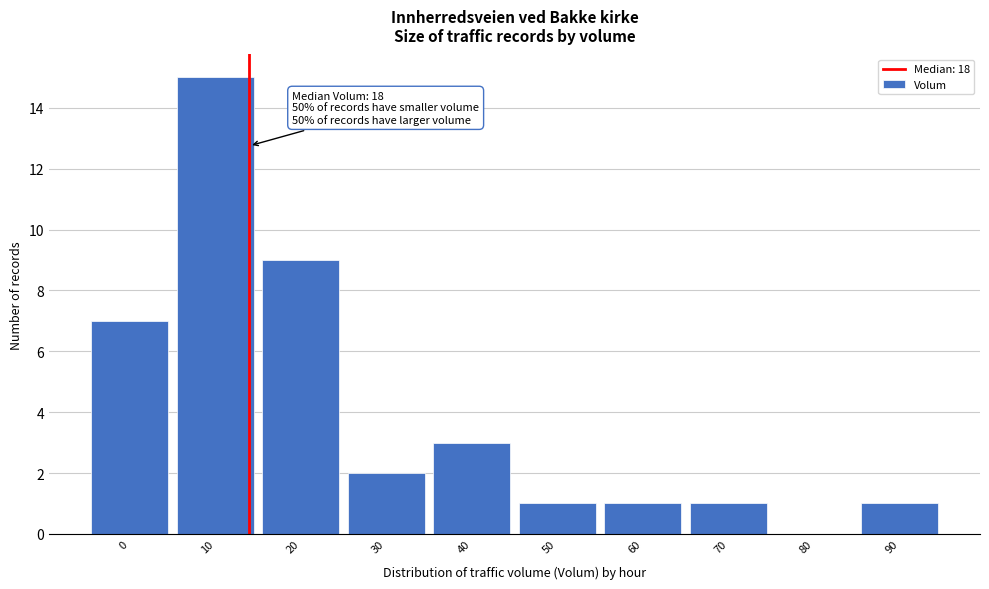

Reading left to right, extract all data points from this chart.

0=7	10=15	20=9	30=2	40=3	50=1	60=1	70=1	80=0	90=1